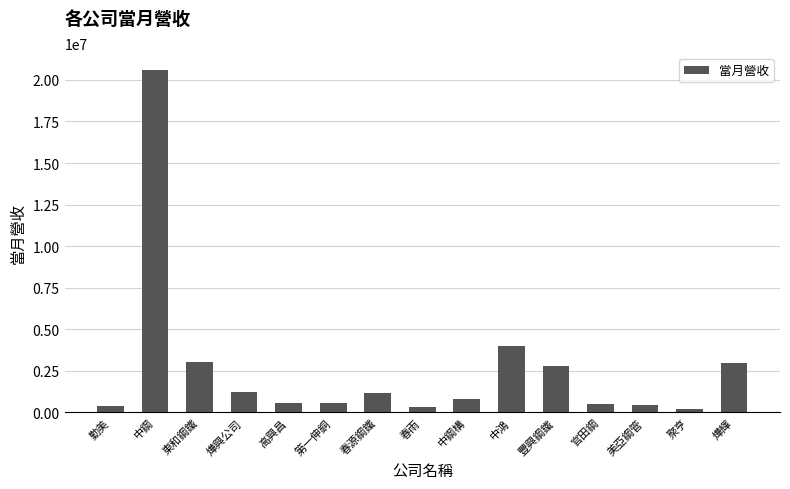

Which label corresponds to the largest value in the chart?

中鋼